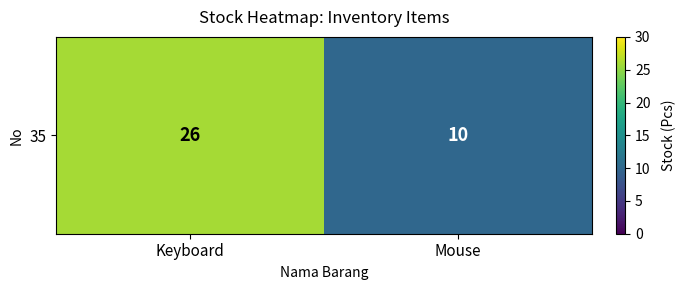

Which category has the lowest value across all series?

Mouse